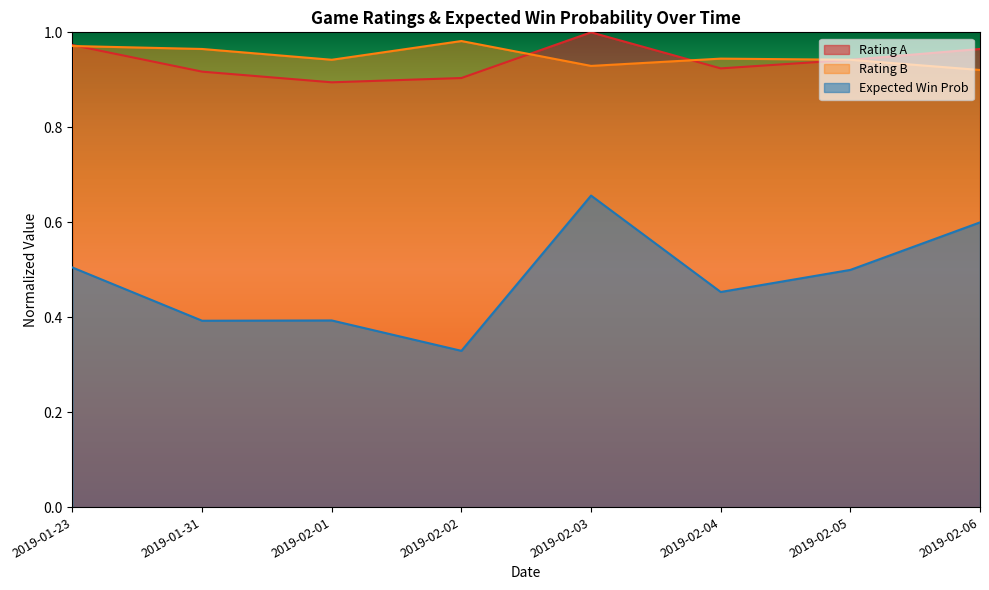

What is the difference between the Expected values at 2019-02-04 and 2019-02-01?

0.1